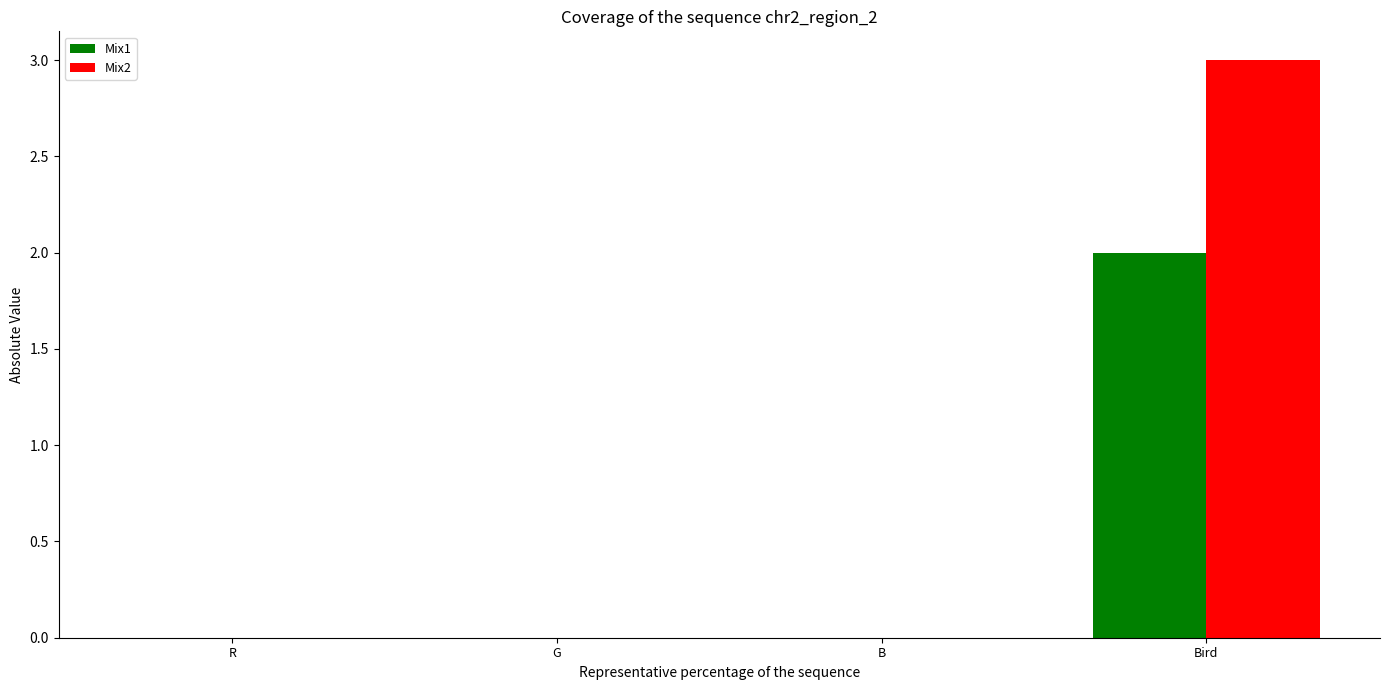

What are all the series names shown in the legend?

Mix1, Mix2